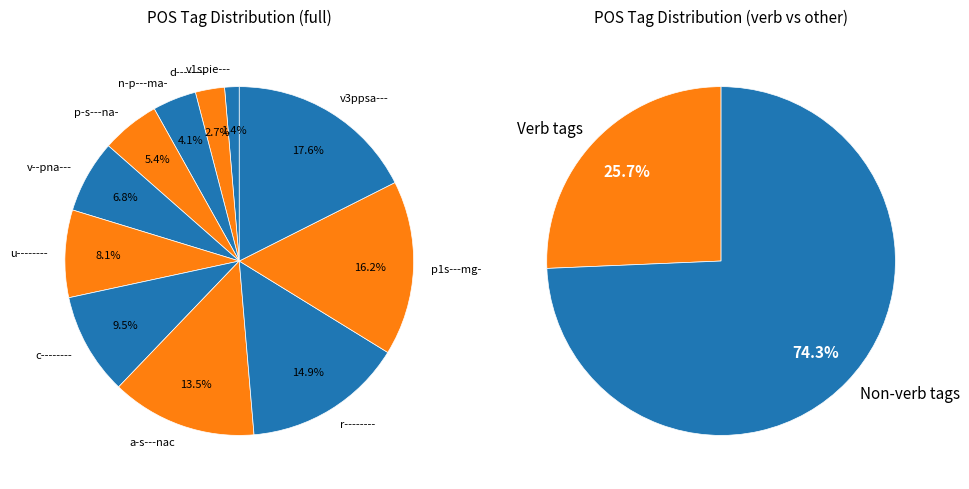

How many segments does this pie chart have?

11